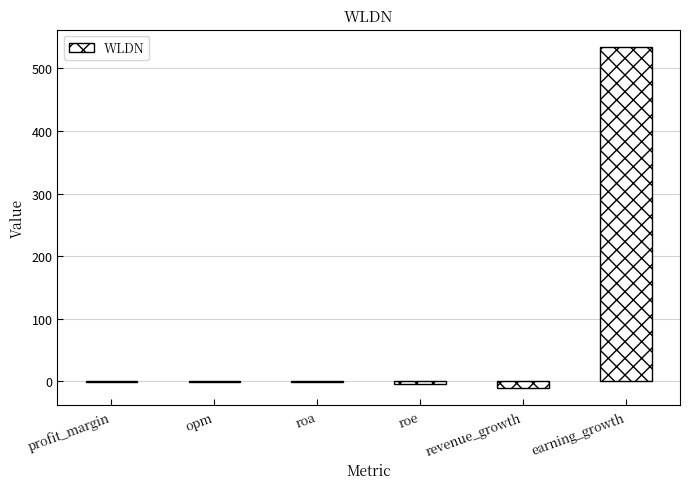

What is the change in value from opm to roa?

+0.3